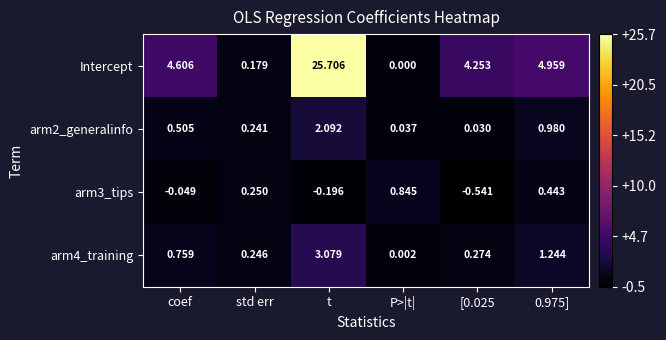

Which series has the largest total across all categories?

Intercept